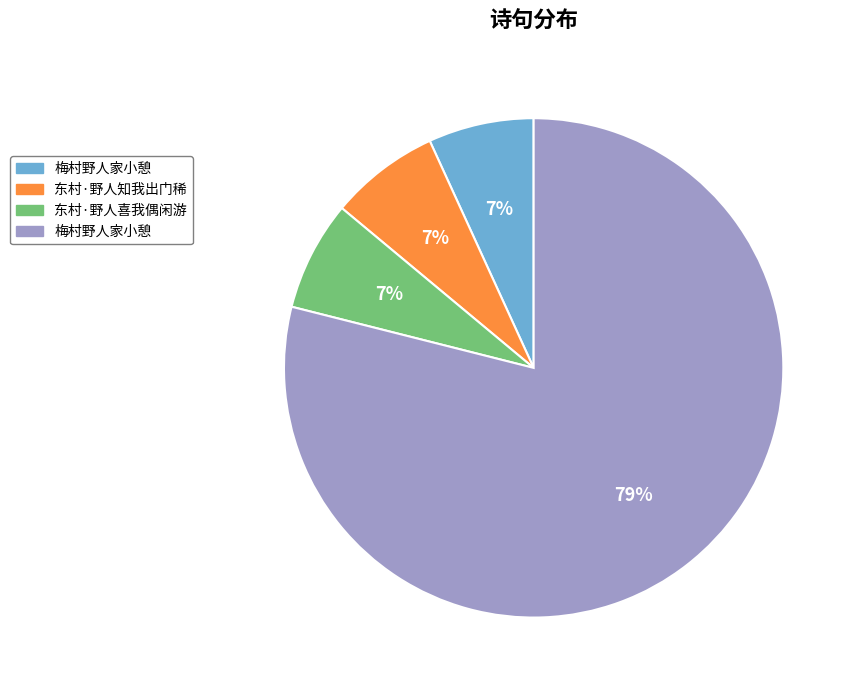

To the nearest percent, what is the difference between the largest and smallest slice percentages?

72%